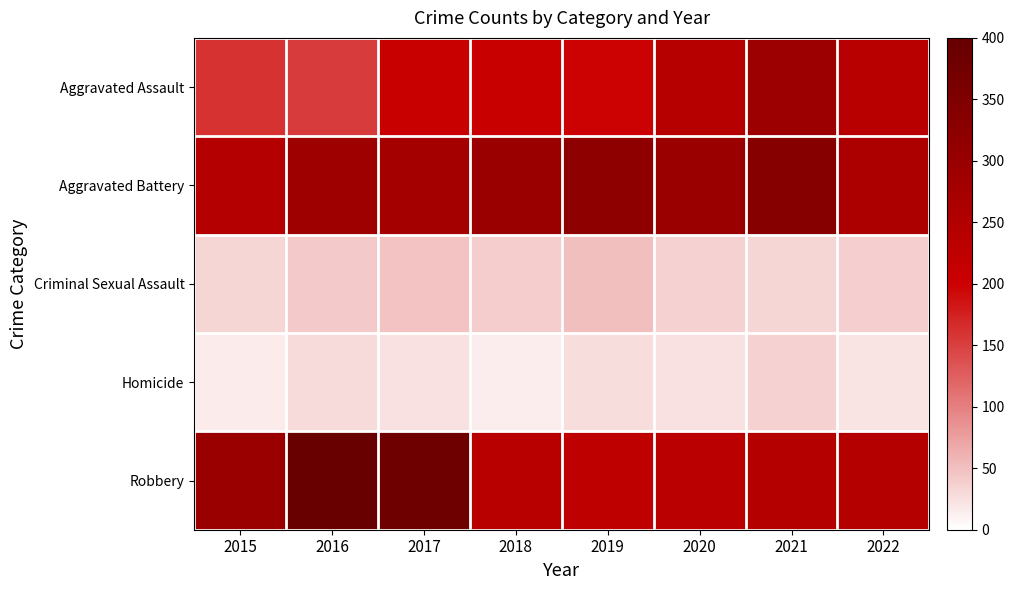

Reading left to right, what are all the values shown in this chart?

Aggravated Assault: 2015=160	2016=154	2017=207	2018=206	2019=197	2020=242	2021=292	2022=239
Aggravated Battery: 2015=246	2016=288	2017=277	2018=297	2019=321	2020=294	2021=336	2022=261
Criminal Sexual Assault: 2015=34	2016=43	2017=47	2018=40	2019=51	2020=36	2021=33	2022=39
Homicide: 2015=17	2016=29	2017=24	2018=15	2019=27	2020=24	2021=37	2022=23
Robbery: 2015=297	2016=394	2017=381	2018=237	2019=224	2020=233	2021=244	2022=245